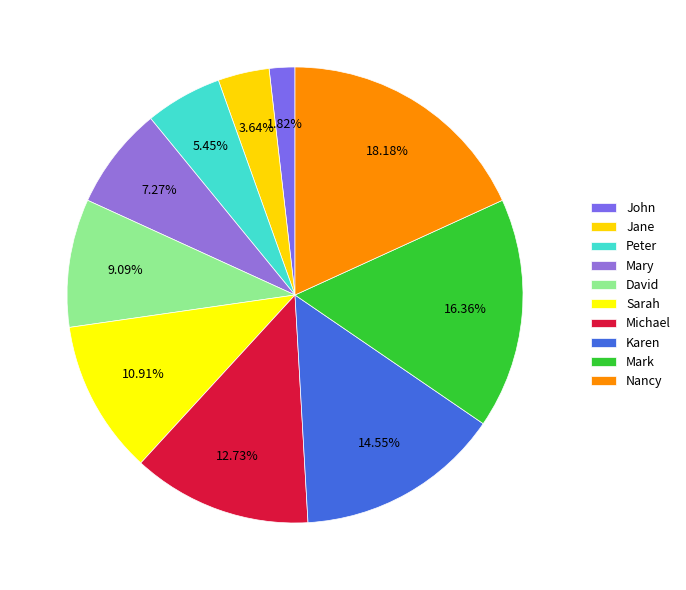

Combined, what portion of the pie is Karen and Mary?

21.8%